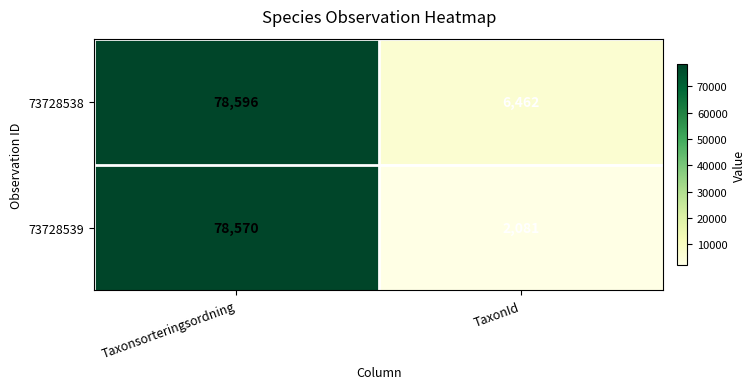

Count the number of categories in the chart.

2